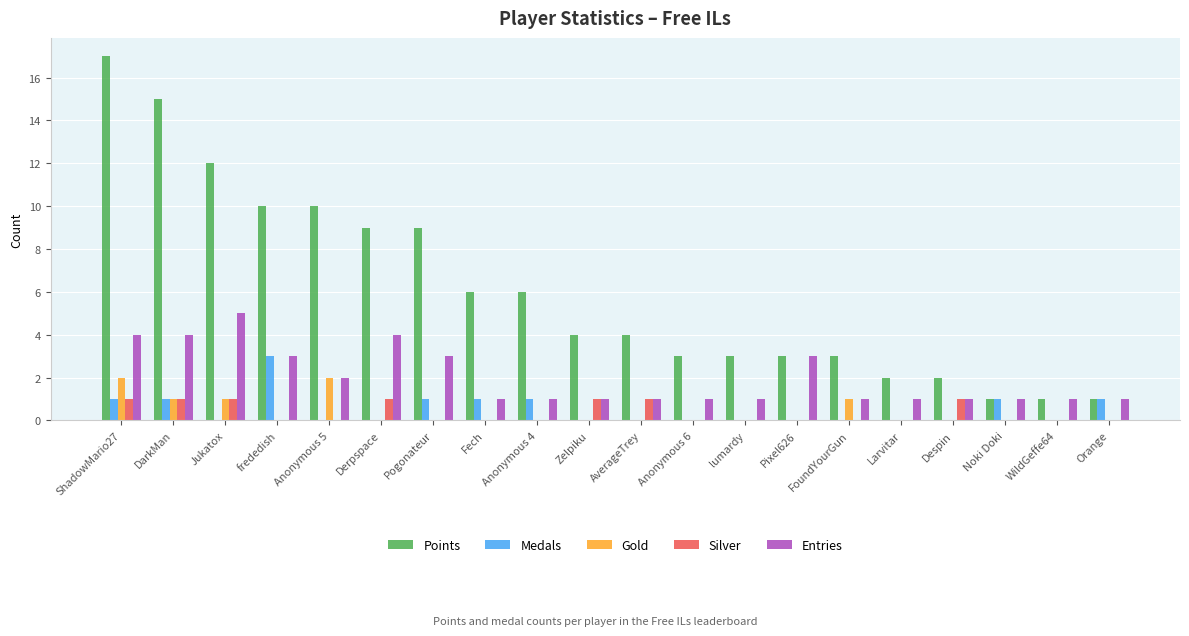

Is the value of Medals at FoundYourGun greater than the value of Silver at ShadowMario27?

No